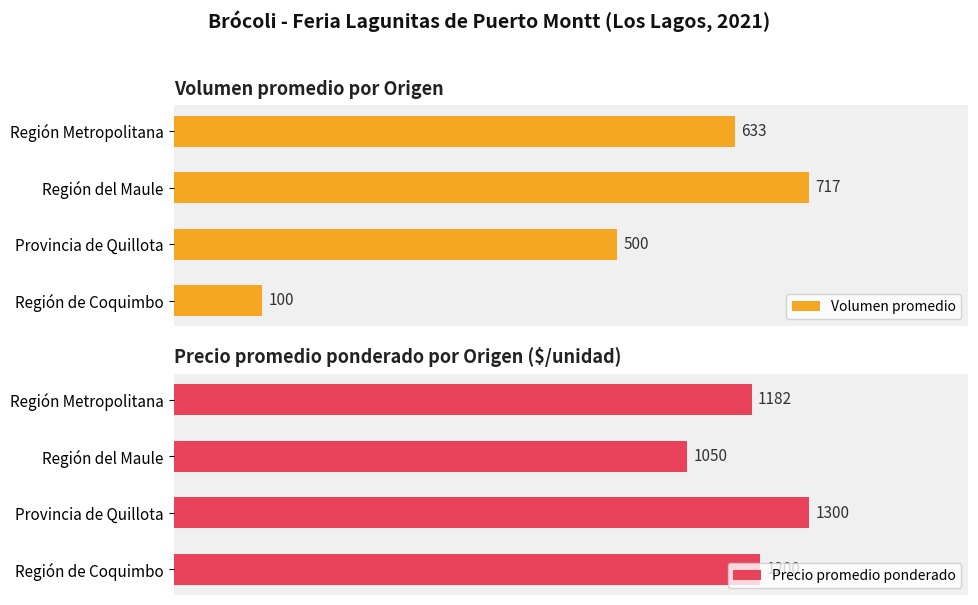

Where is Precio promedio ponderado nearest to the value 1175?

Región Metropolitana